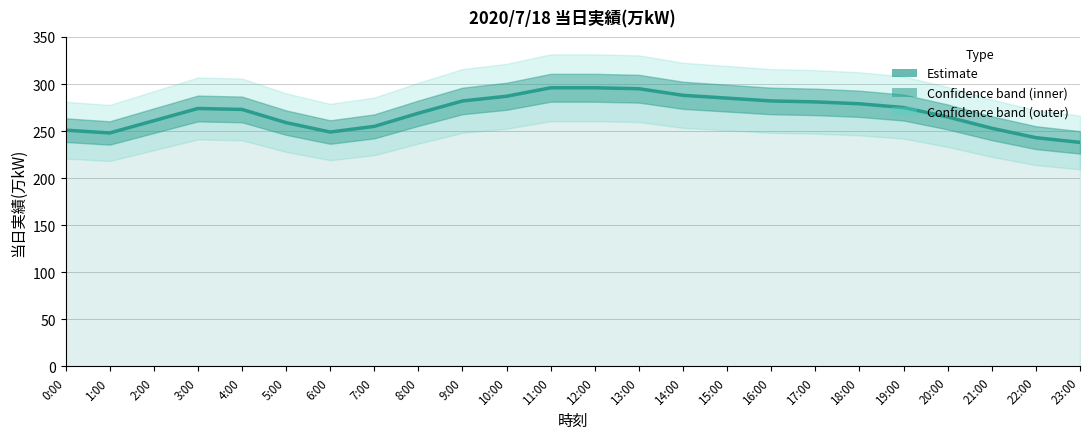

List the labels in order of value, largest first.

11:00, 12:00, 13:00, 14:00, 10:00, 15:00, 9:00, 16:00, 17:00, 18:00, 19:00, 3:00, 4:00, 8:00, 20:00, 2:00, 5:00, 7:00, 21:00, 0:00, 6:00, 1:00, 22:00, 23:00